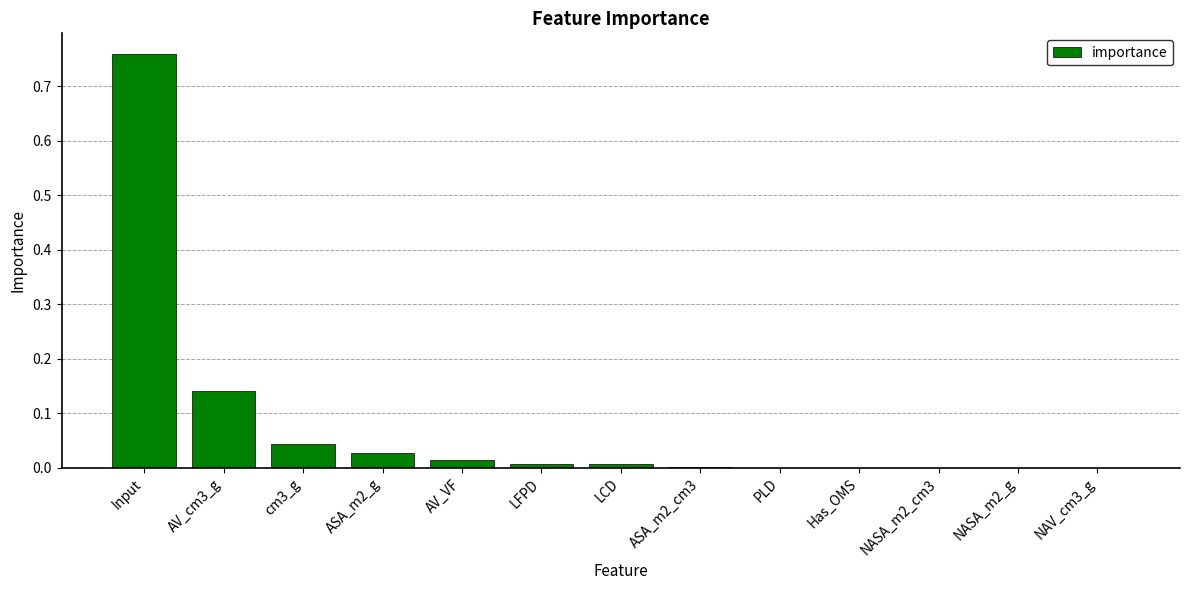

Which has a higher value, Input or AV_VF?

Input